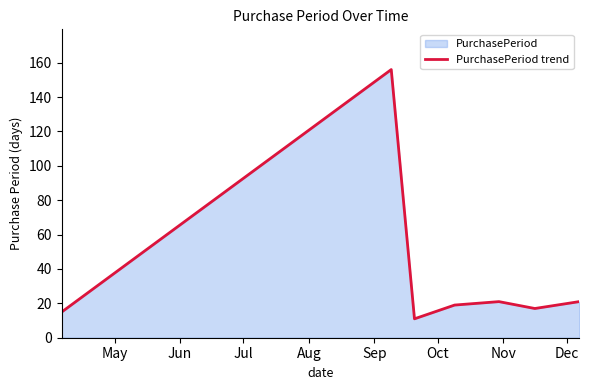

True or false: the data has more than 1 interior local peaks.

True